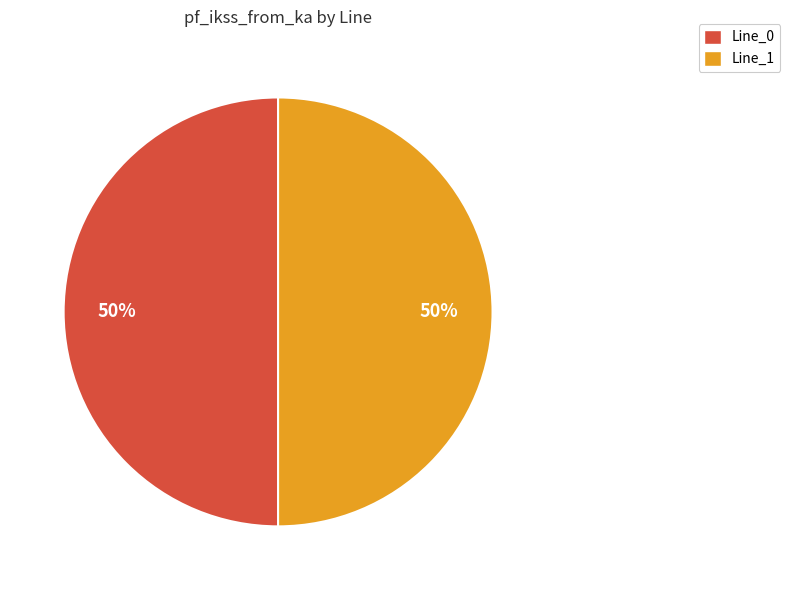

To the nearest percent, what is the average slice percentage?

50%